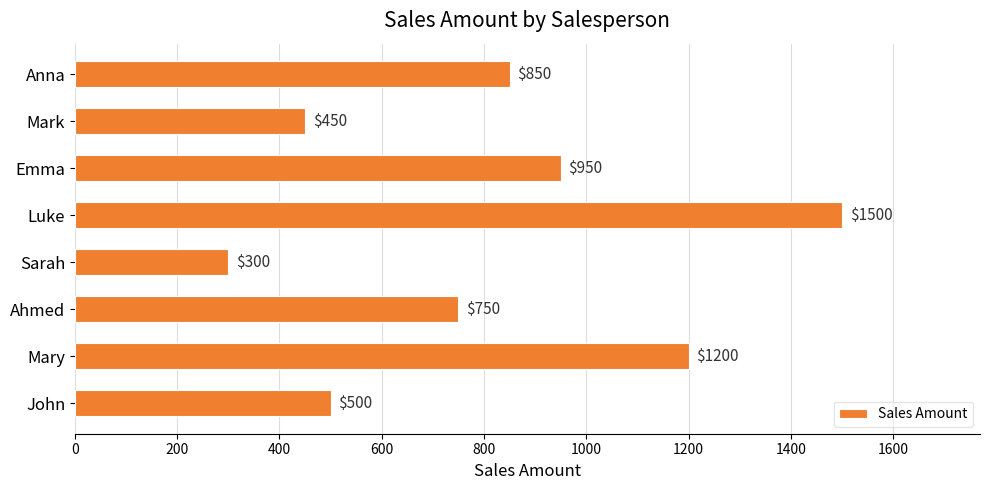

Is it true that the value at Mark is 450?

True